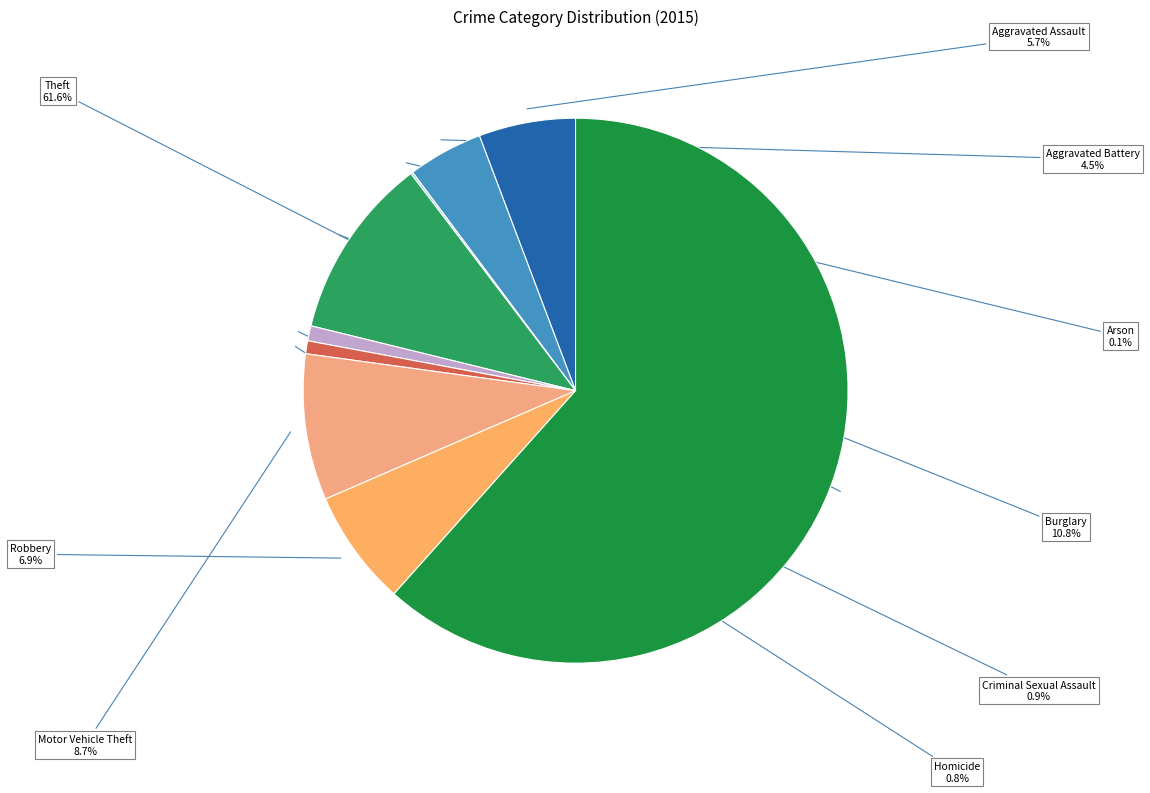

To the nearest percent, what is the average slice percentage?

11%